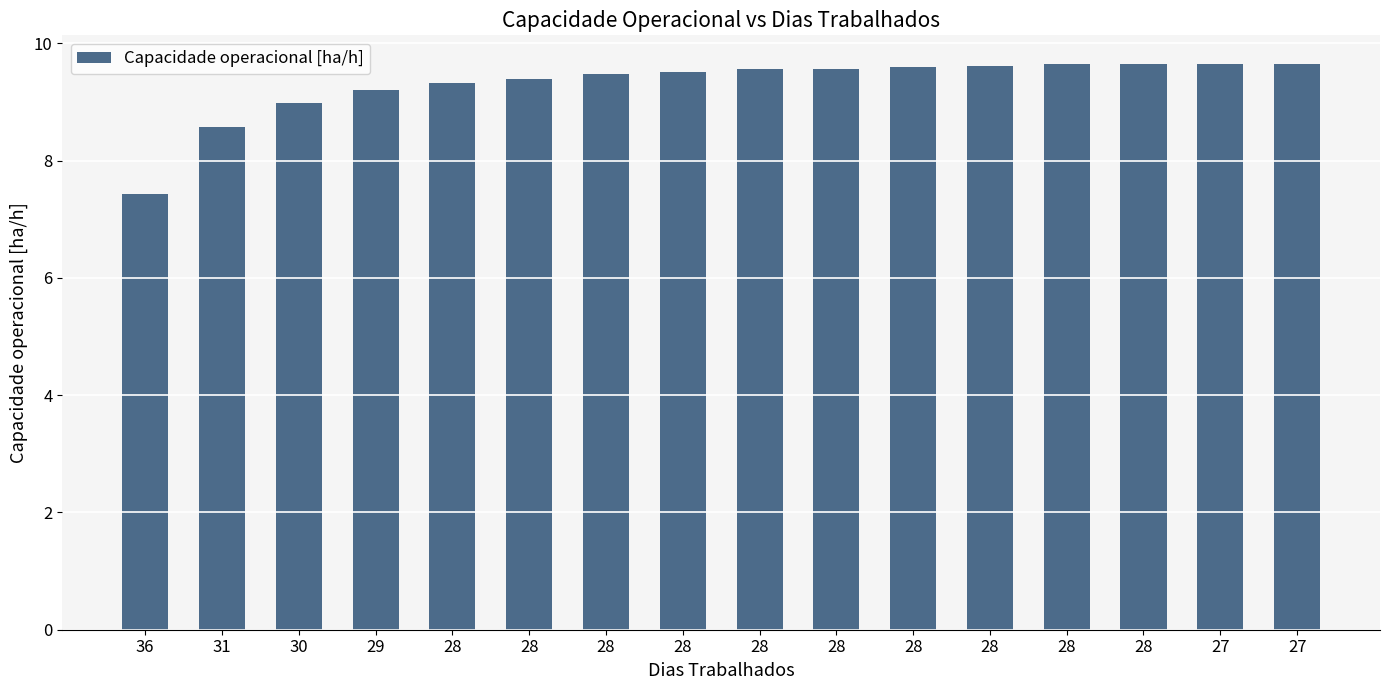

Which category has the lowest value across all series?

36